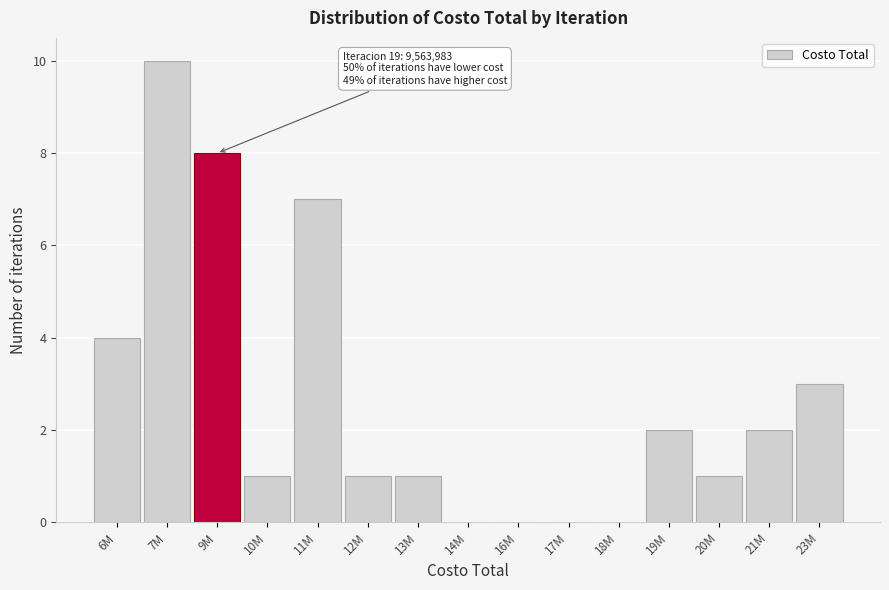

Reading left to right, extract all data points from this chart.

6M=4	7M=10	9M=8	10M=1	11M=7	12M=1	13M=1	14M=0	16M=0	17M=0	18M=0	19M=2	20M=1	21M=2	23M=3